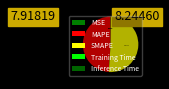

What is the total percentage of Training Time and SMAPE?

51.0%